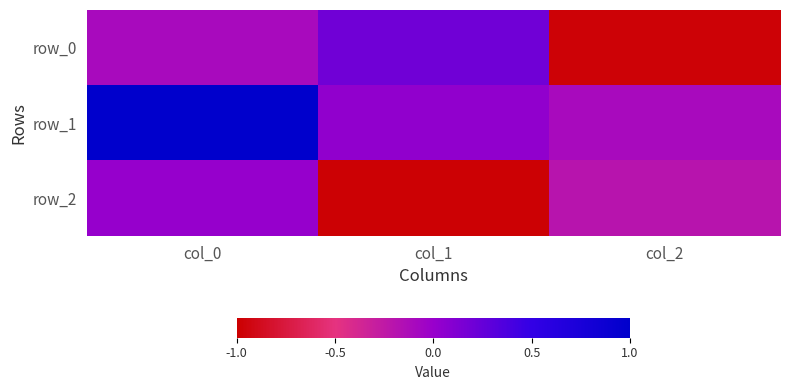

Reading left to right, transcribe all the data shown in this chart.

row_0: -0.1	0.2	-1.0
row_1: 1.0	0.0	-0.1
row_2: 0.0	-1.0	-0.2